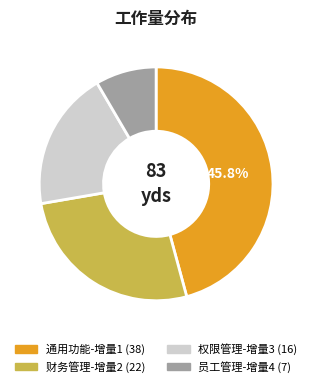

The 财务管理-增量2 slice represents 12% of the pie. True or false?

False